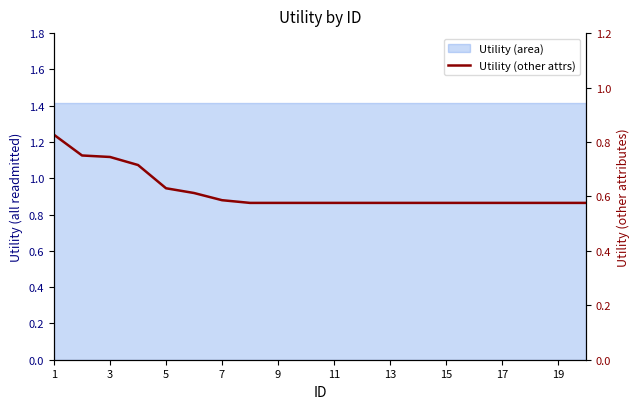

Is it true that the value at 11 is 0.6?

True